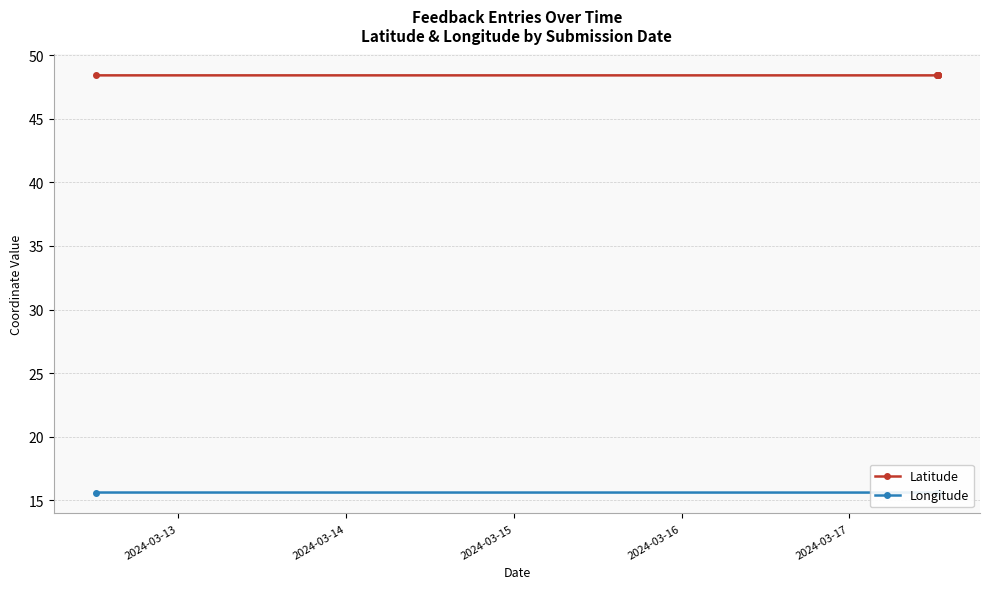

Count the Latitude values in the range 48 to 49.

8